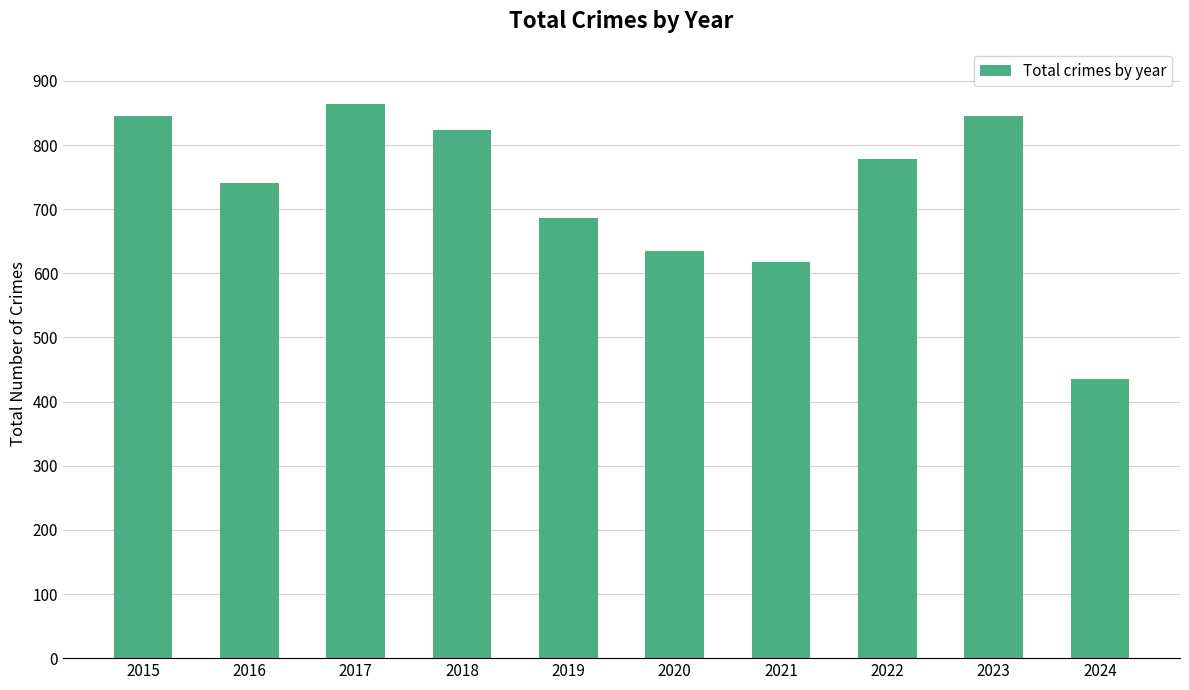

Approximately how many times larger is the value at 2018 compared to 2016?

1.1